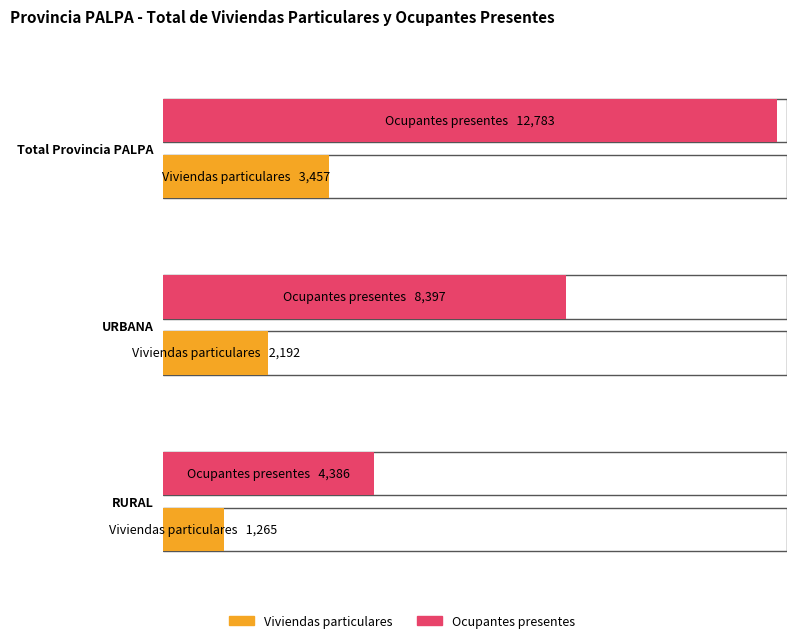

Count the Viviendas particulares values in the range 1265 to 3457.

3